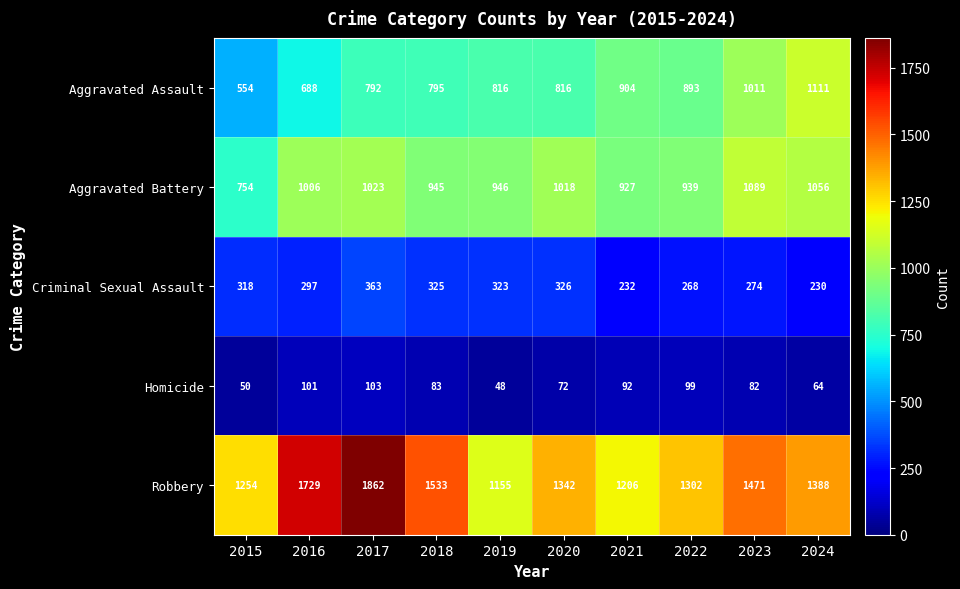

Is the value of Aggravated Battery at 2019 greater than the value of Aggravated Assault at 2022?

Yes